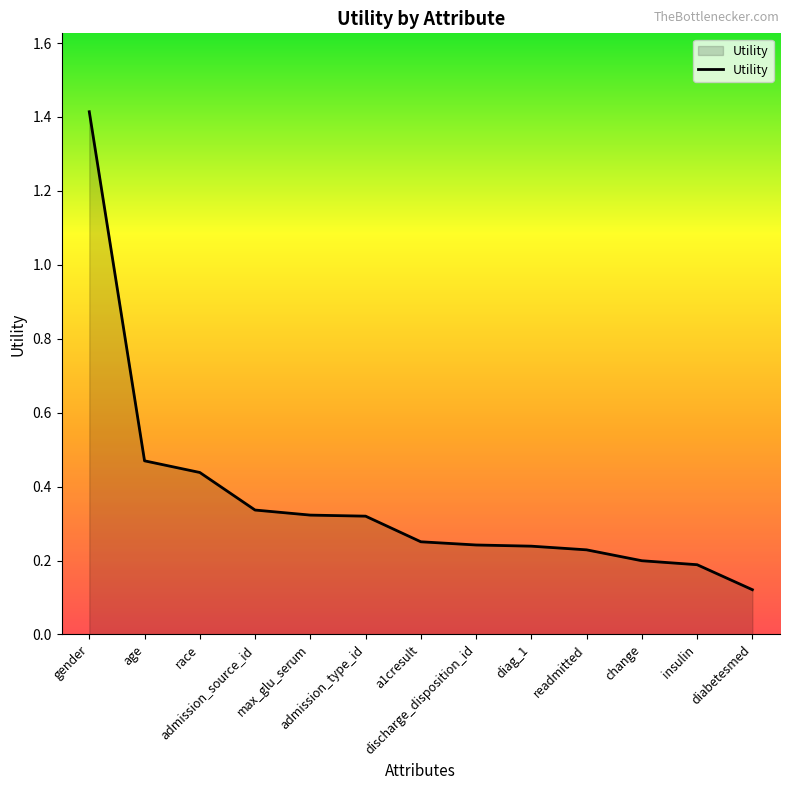

Which has a higher value, age or discharge_disposition_id?

age